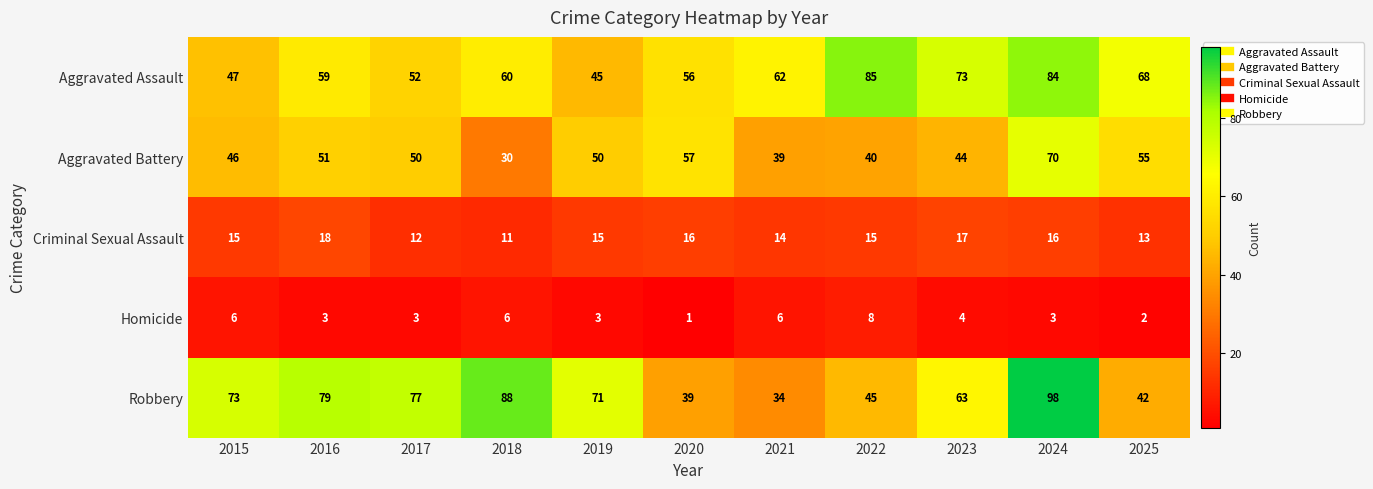

What is the difference between the highest and lowest values at 2023?

69